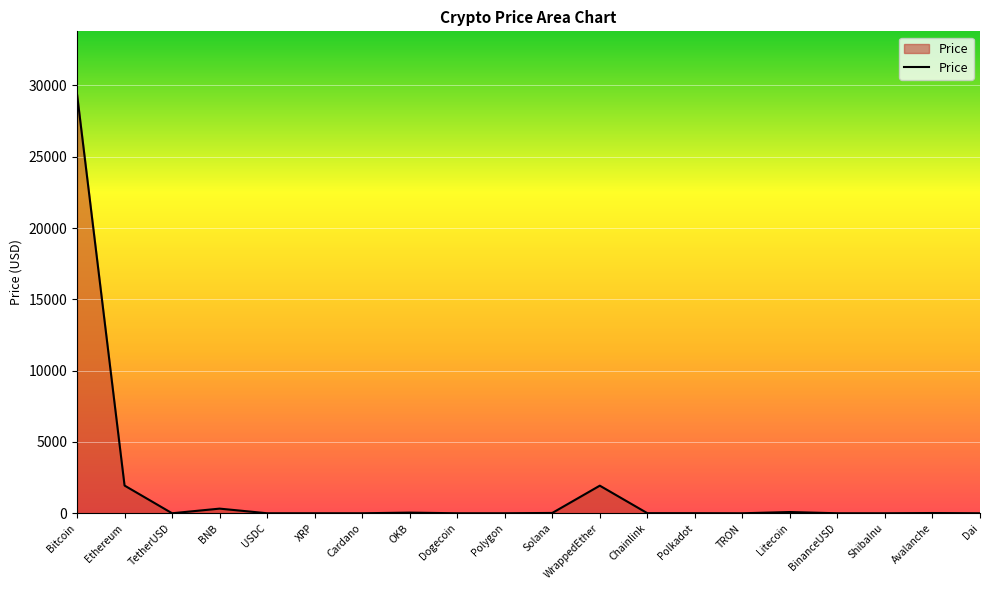

Where is the first local maximum?

BNB